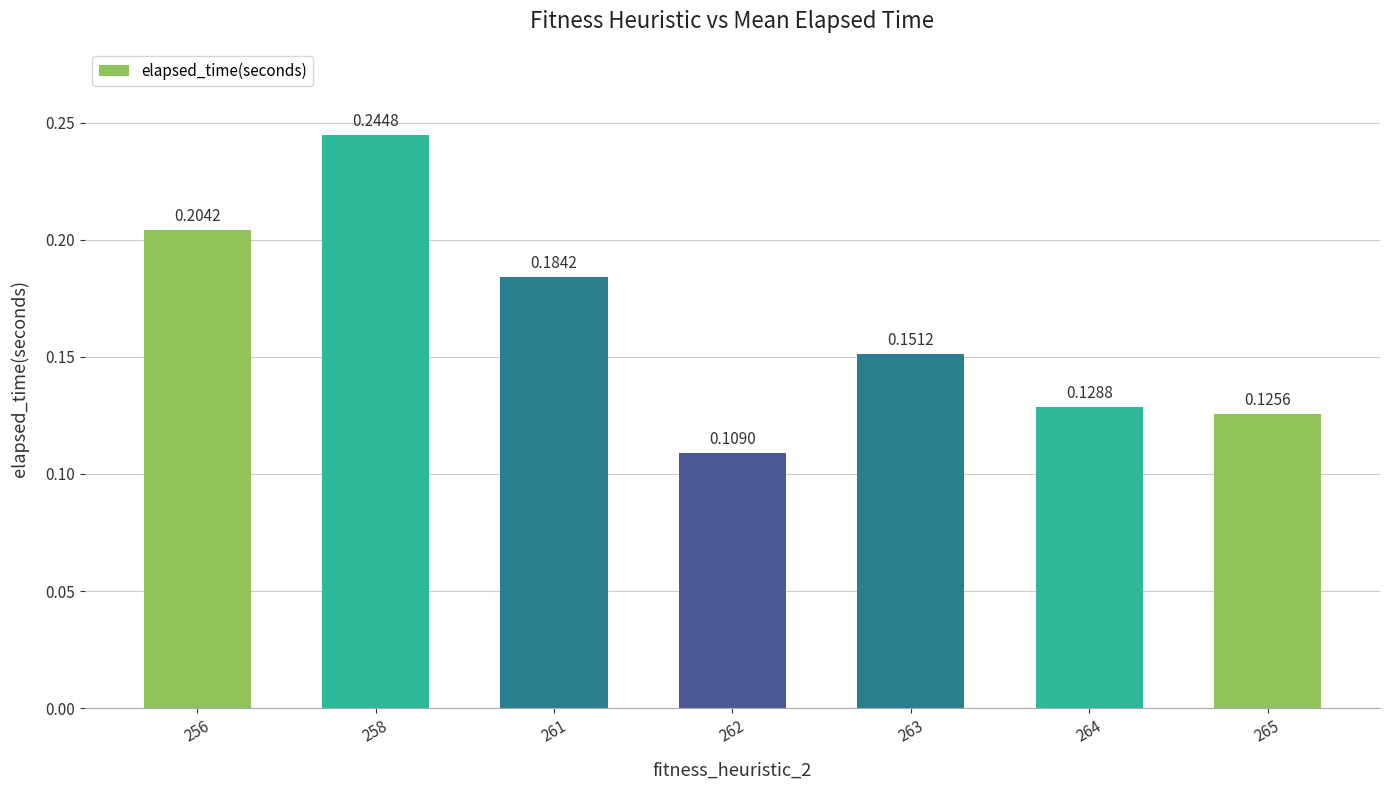

Count the values in the range 0 to 1.

7